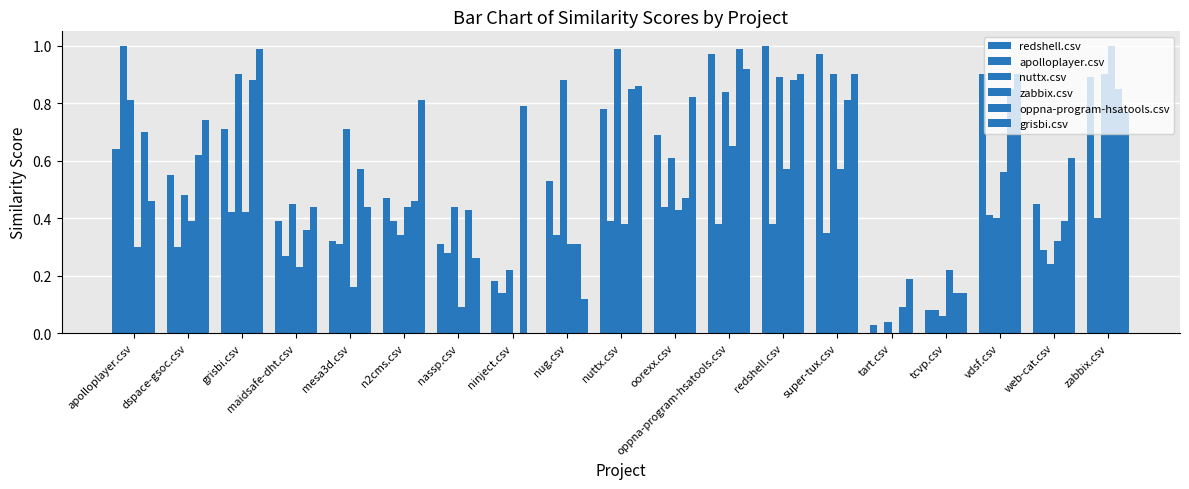

Are the bars horizontal?

No